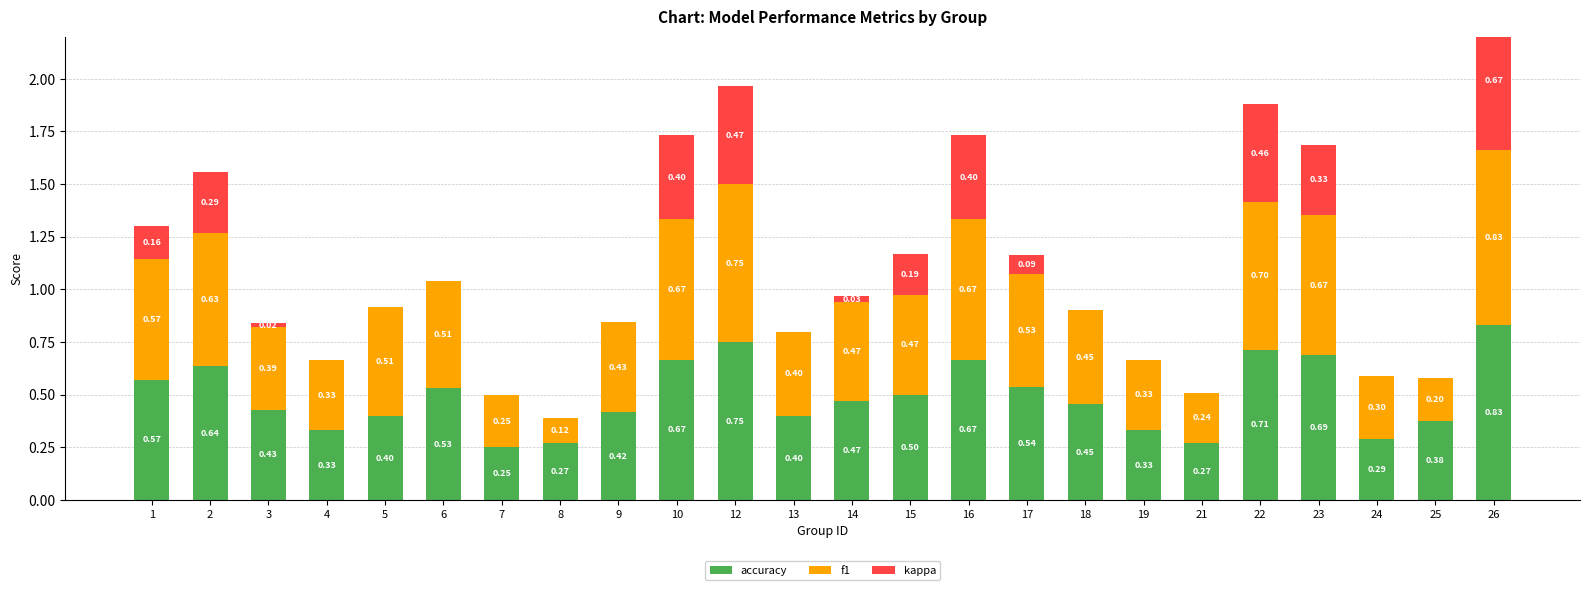

What are all the series names shown in the legend?

accuracy, f1, kappa